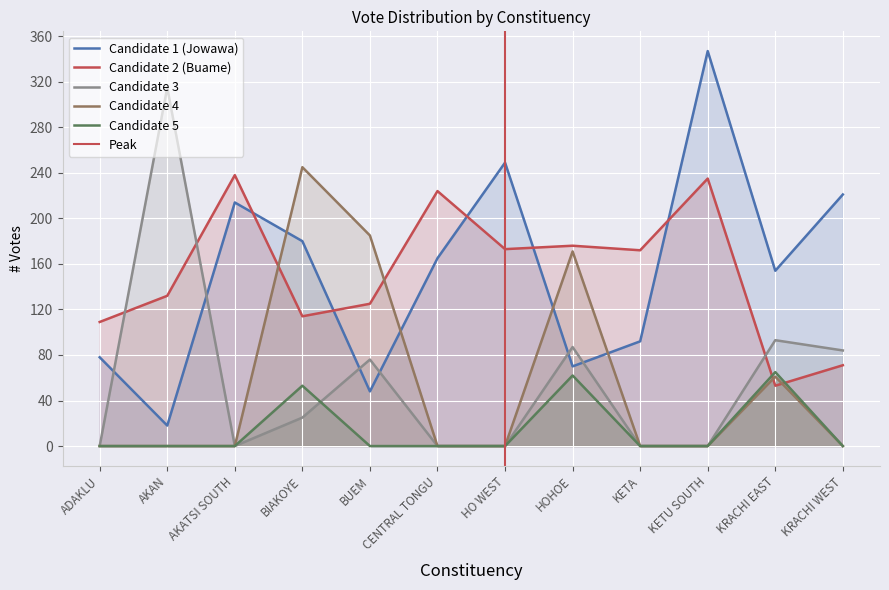

In Candidate 2 (Buame), how many points are higher than both neighbors (excluding endpoints)?

4